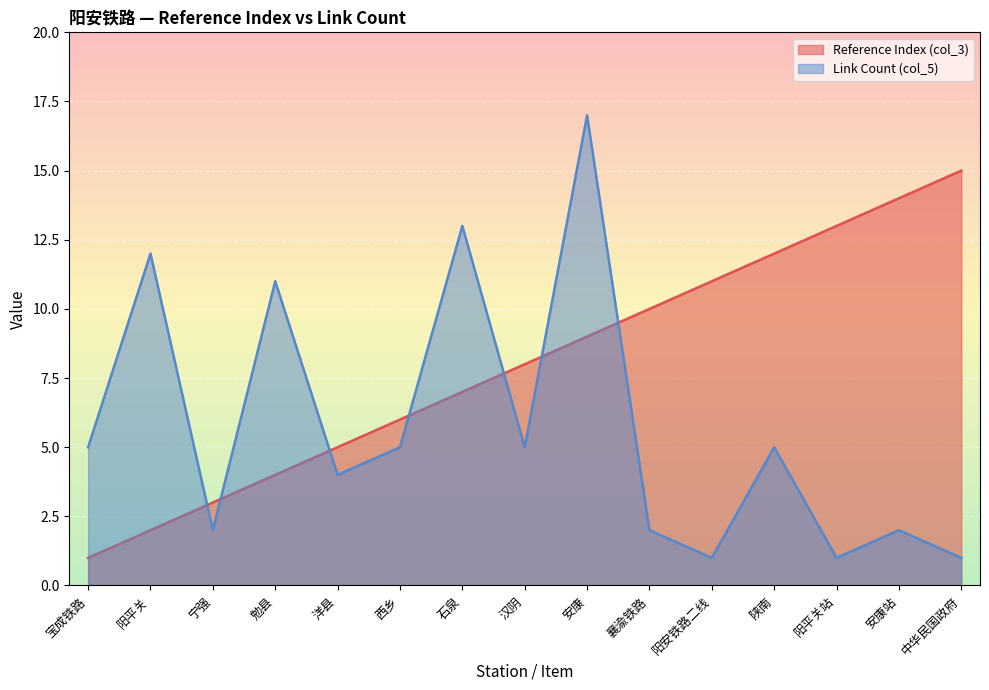

At how many categories does at least one series exceed 15?

1